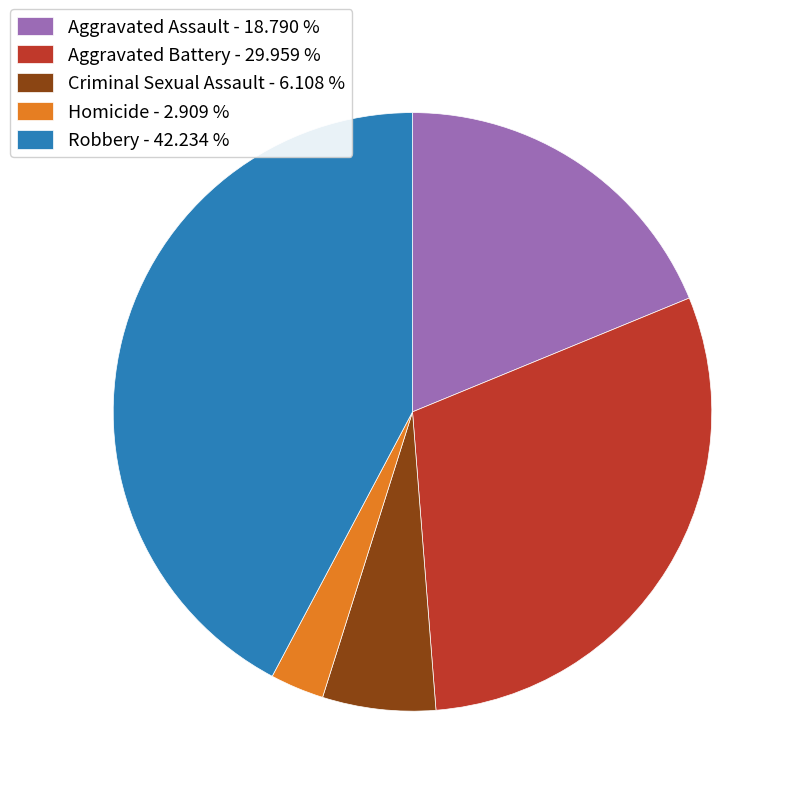

Is there a majority slice in this chart?

No